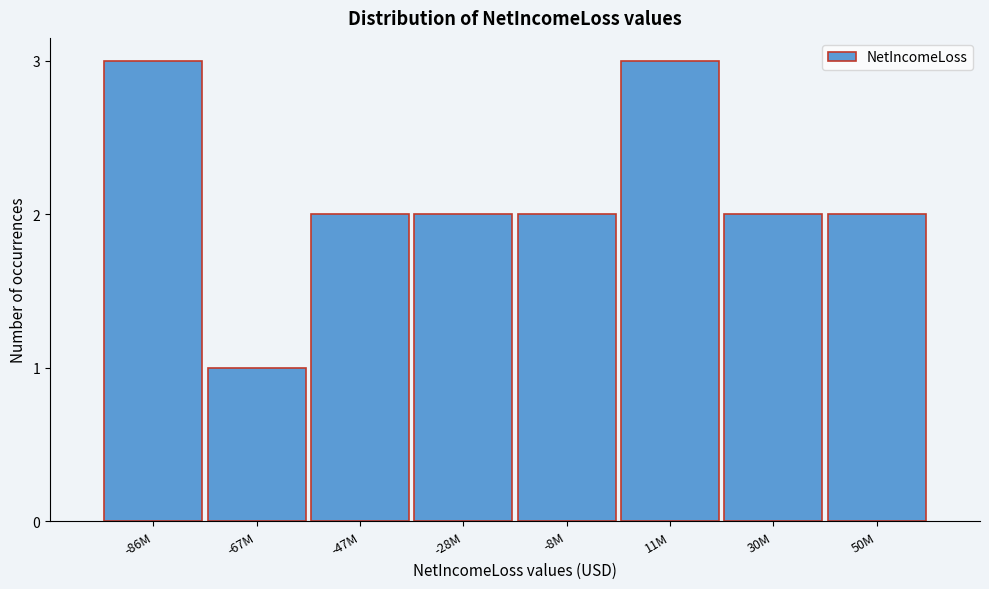

Reading left to right, extract all data points from this chart.

3	1	2	2	2	3	2	2